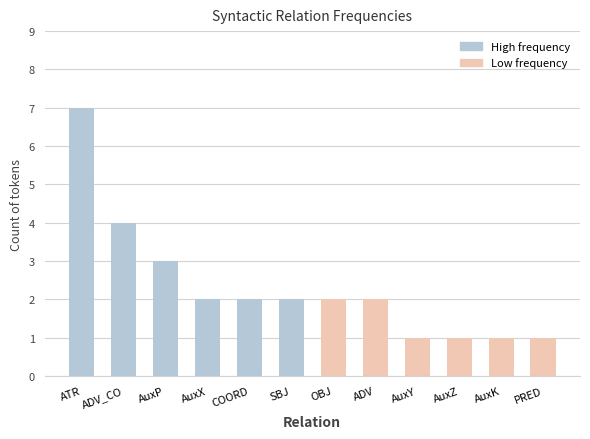

Where does the data first go above 2?

ATR